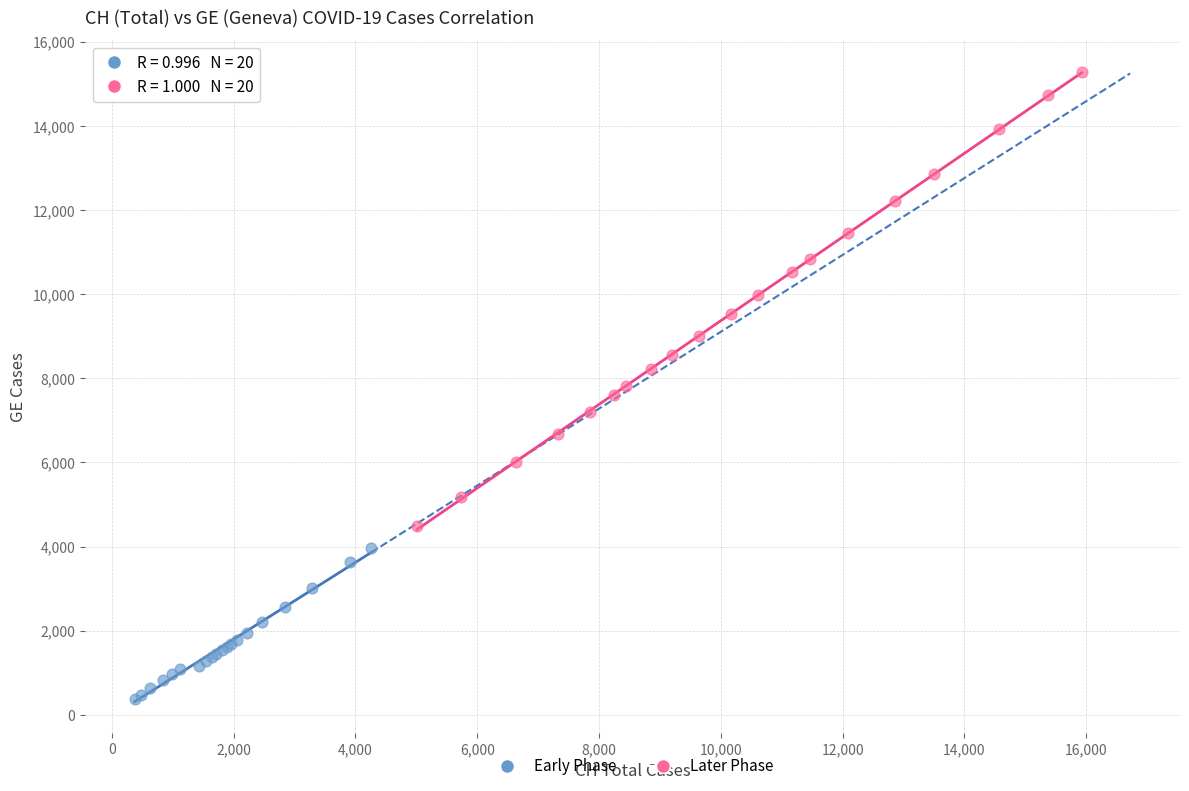

Which series contains the lowest Y value?

Early Phase